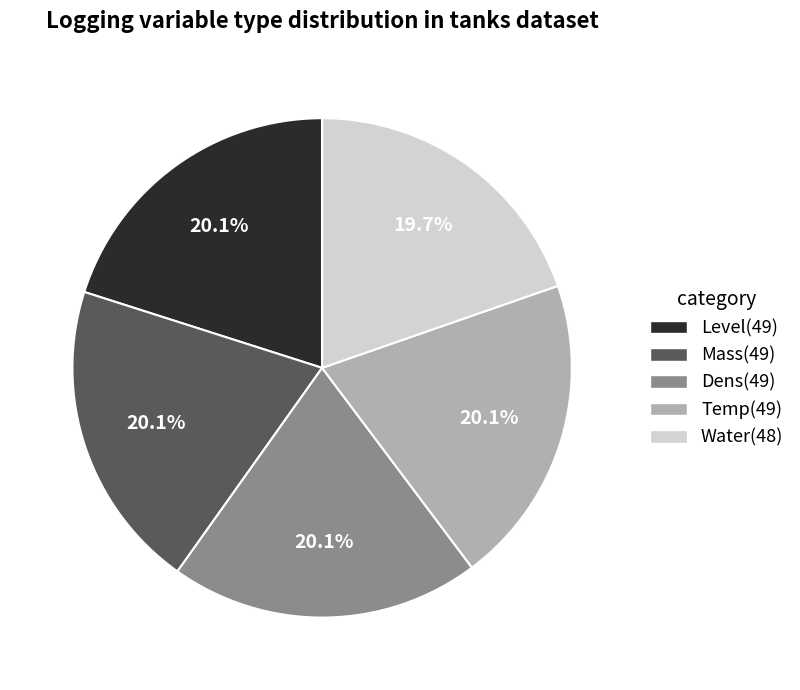

Is there any slice that represents more than half of the pie?

No